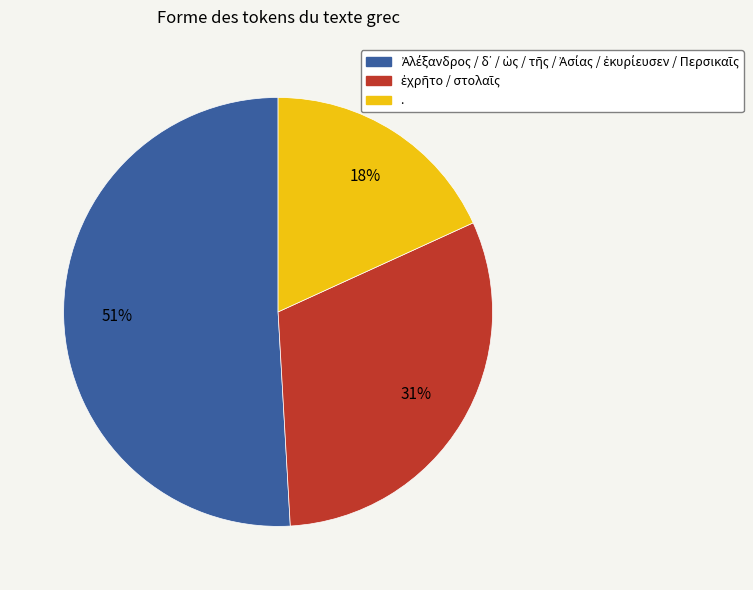

Which slice is the smallest?

.